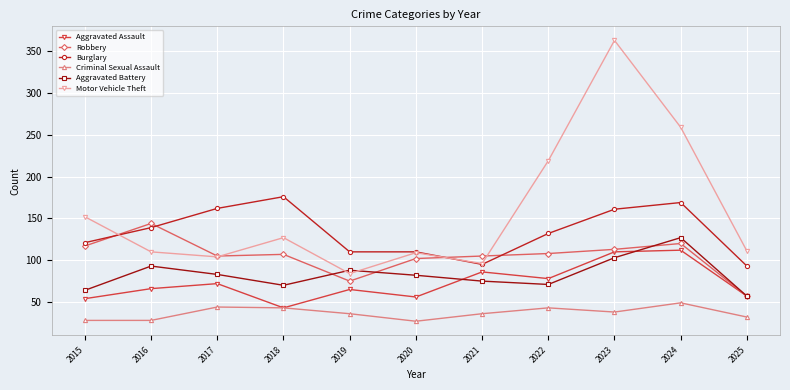

The value of Burglary at 2016 is 66. True or false?

False